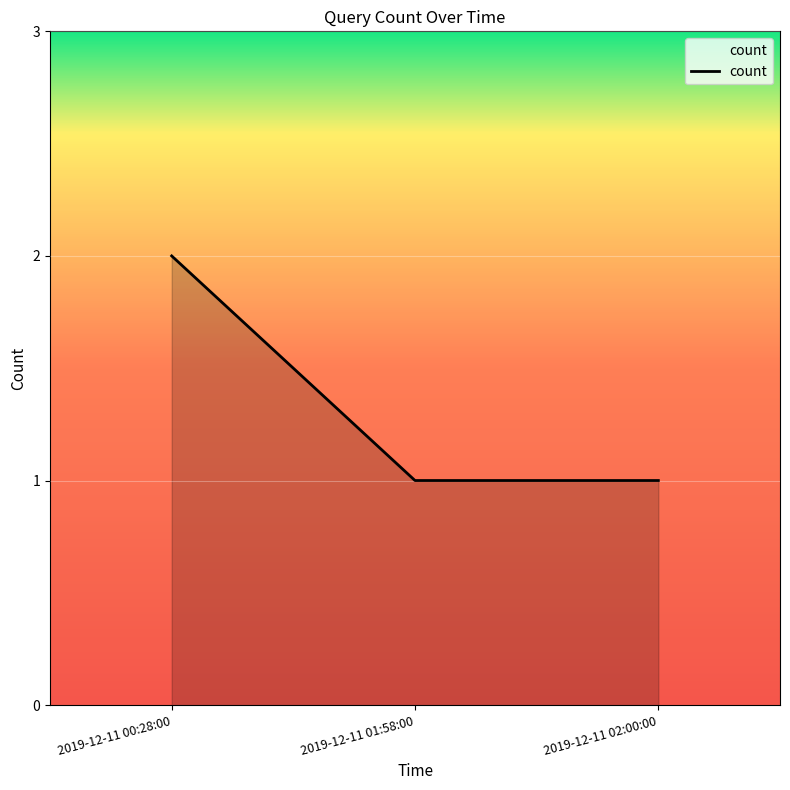

The chart shows a value of 1 at 2019-12-11 01:58:00. True or false?

True